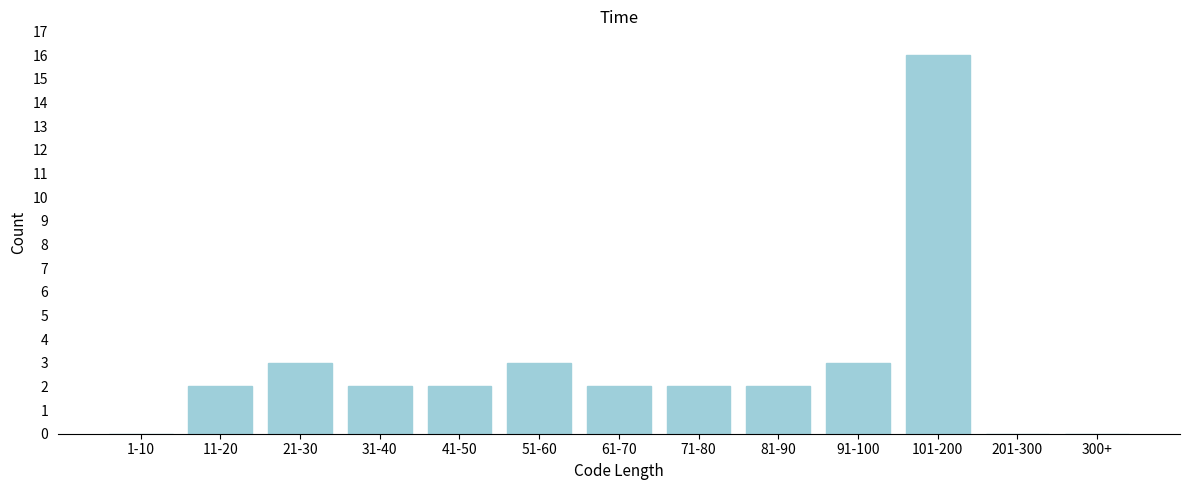

Reading left to right, what are all the values shown in this chart?

1-10=0	11-20=2	21-30=3	31-40=2	41-50=2	51-60=3	61-70=2	71-80=2	81-90=2	91-100=3	101-200=16	201-300=0	300+=0